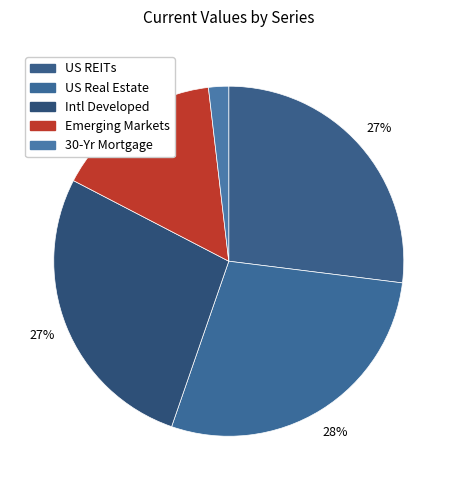

How many segments does this pie chart have?

5